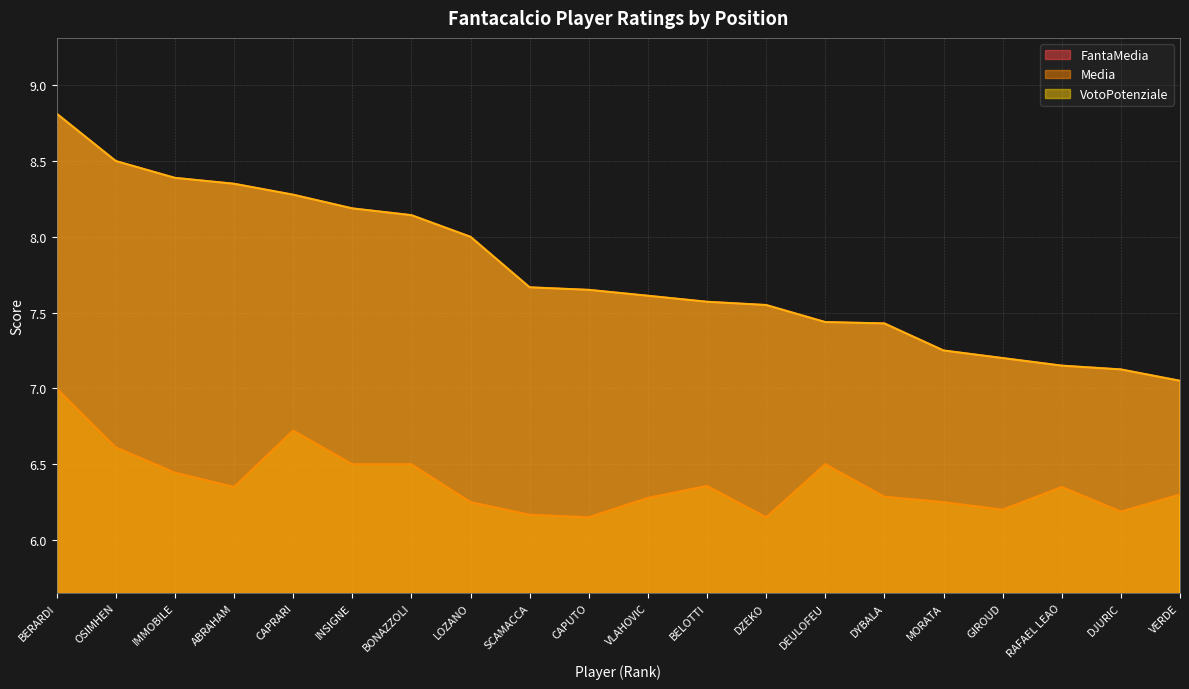

What is the approximate value of FantaMedia at SCAMACCA?

7.7